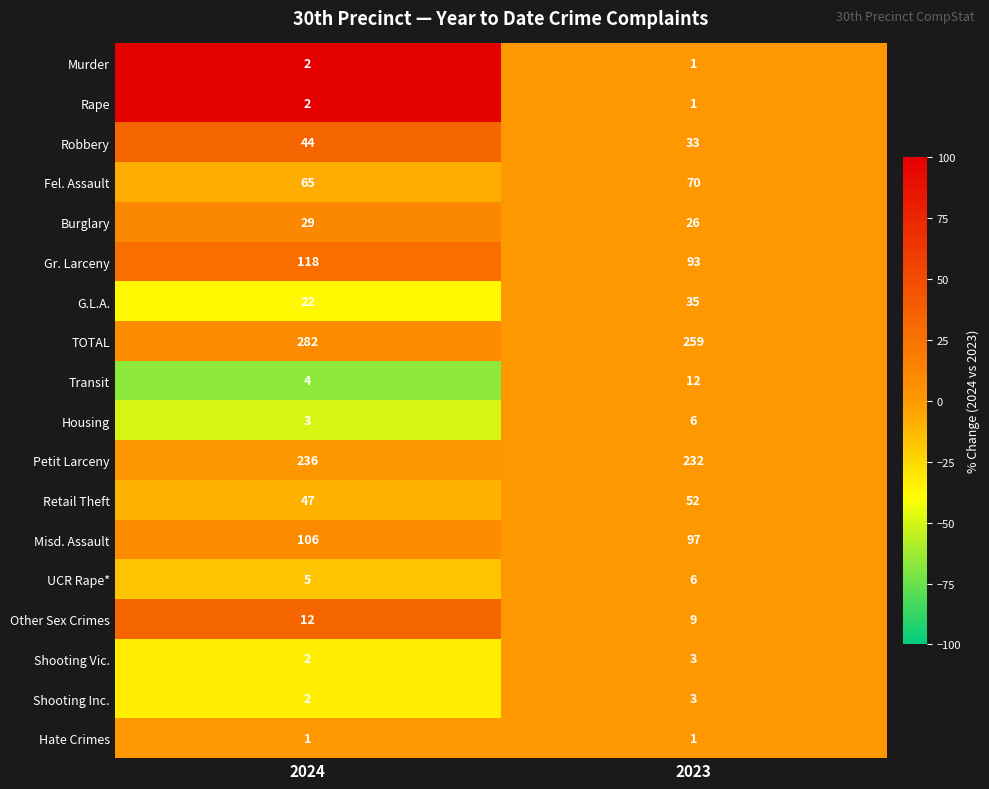

Count the number of data series in this chart.

18